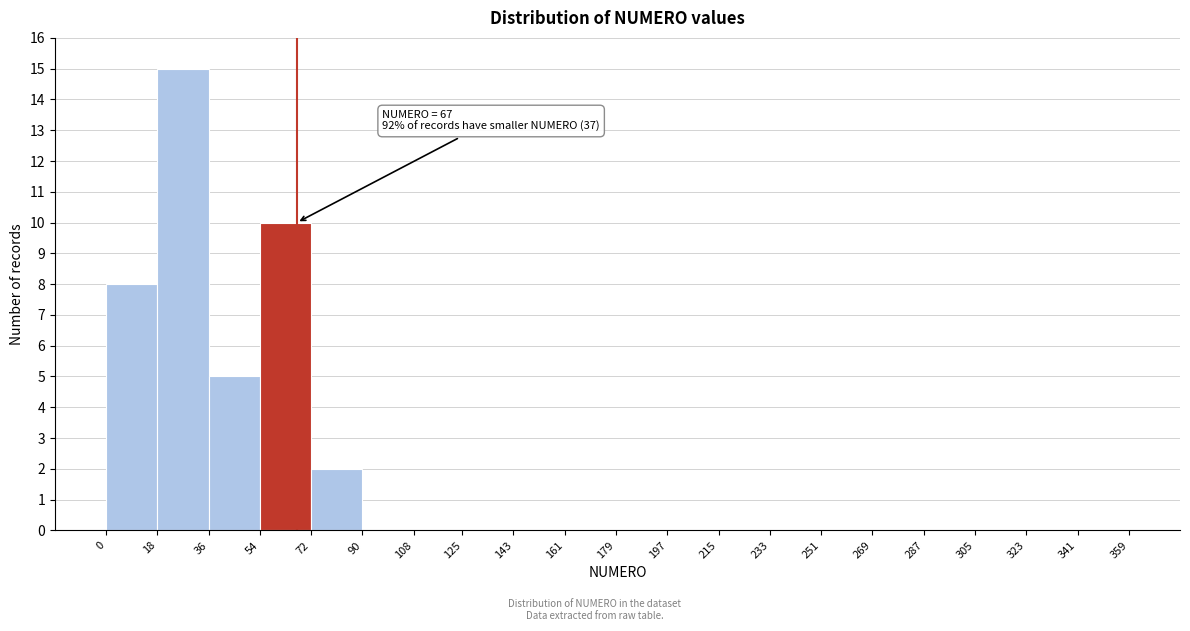

Which range on the x-axis has the tallest bar?

18 to 36